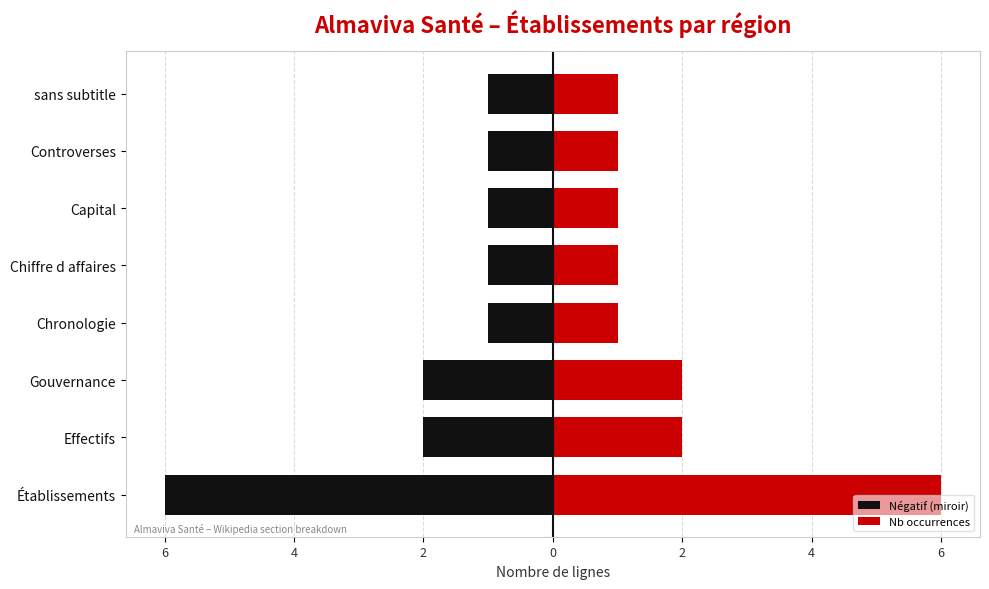

What is the minimum value shown in the chart?

-6